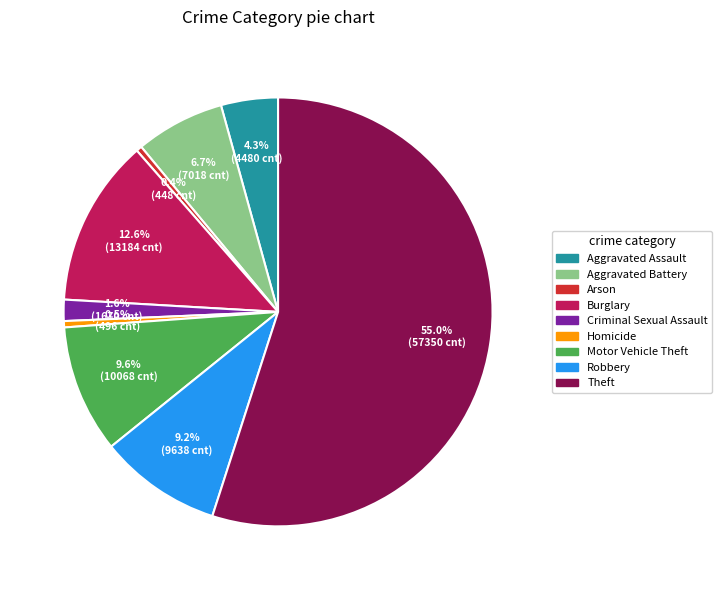

To the nearest percent, what is the difference between the Theft and Aggravated Battery slice percentages?

48%